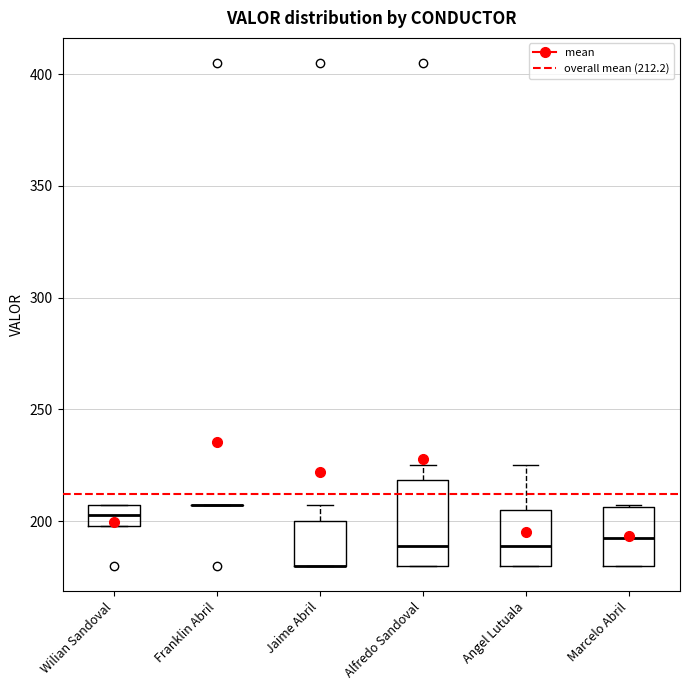

Reading left to right, transcribe this box plot: for each box, give where its median line is, the range the box spans, and where its two whiskers end, as read against the y-axis. The values are not printed on the chart, so give them approximately, as read against the axis.

Wilian Sandoval: median 205 (inside the box), box 200 to 205, whiskers 200 to 205
Franklin Abril: box collapsed to a line at 205, whiskers 205 to 205
Jaime Abril: median 180 (drawn on the box's lower edge), box 180 to 200, whiskers 180 to 205
Alfredo Sandoval: median 190, box 180 to 220, whiskers 180 to 225
Angel Lutuala: median 190, box 180 to 205, whiskers 180 to 225
Marcelo Abril: median 195, box 180 to 205, whiskers 180 to 205